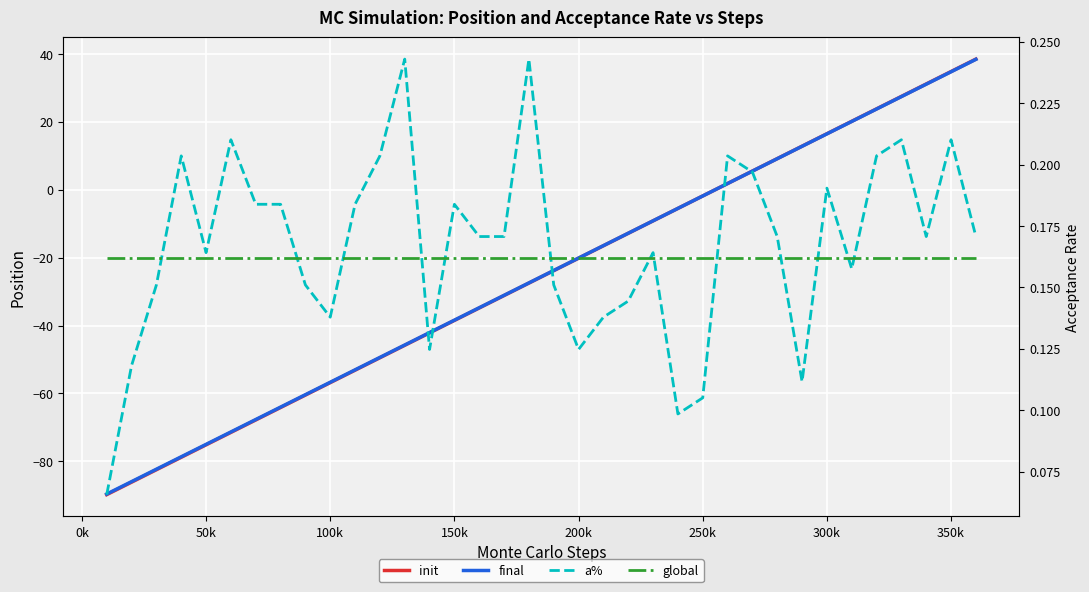

How many values in the final series are below -23?

19